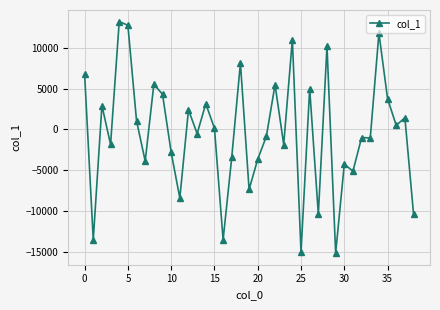

What is the difference between the maximum and minimum values?

28430.4